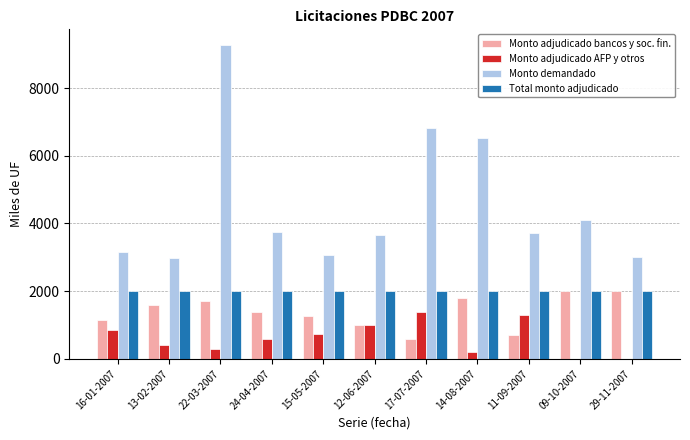

At which label is Monto demandado closest to 6127?

14-08-2007